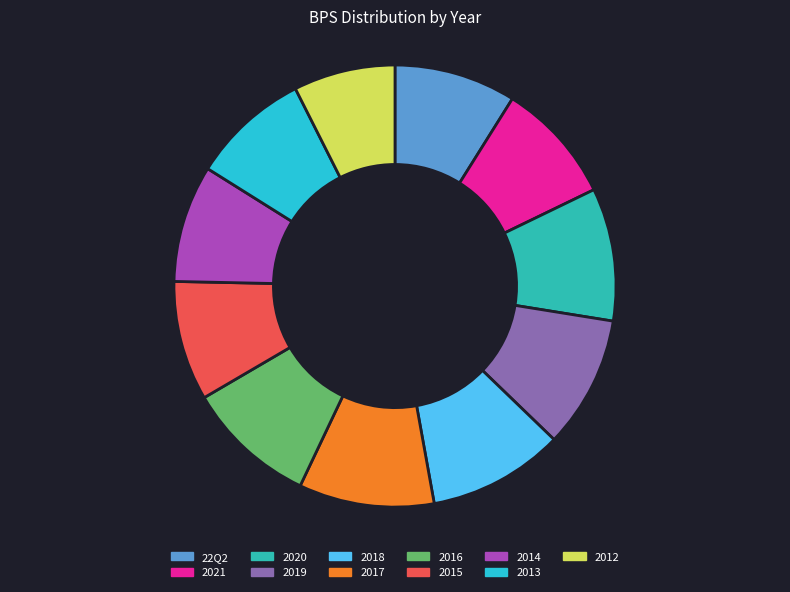

Approximately how many times larger is the value at 2014 compared to 2021?

1.0